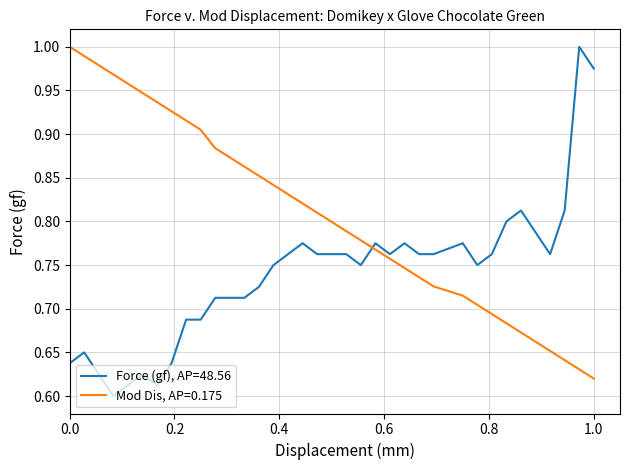

Does the chart display data point markers on the line(s)?

No